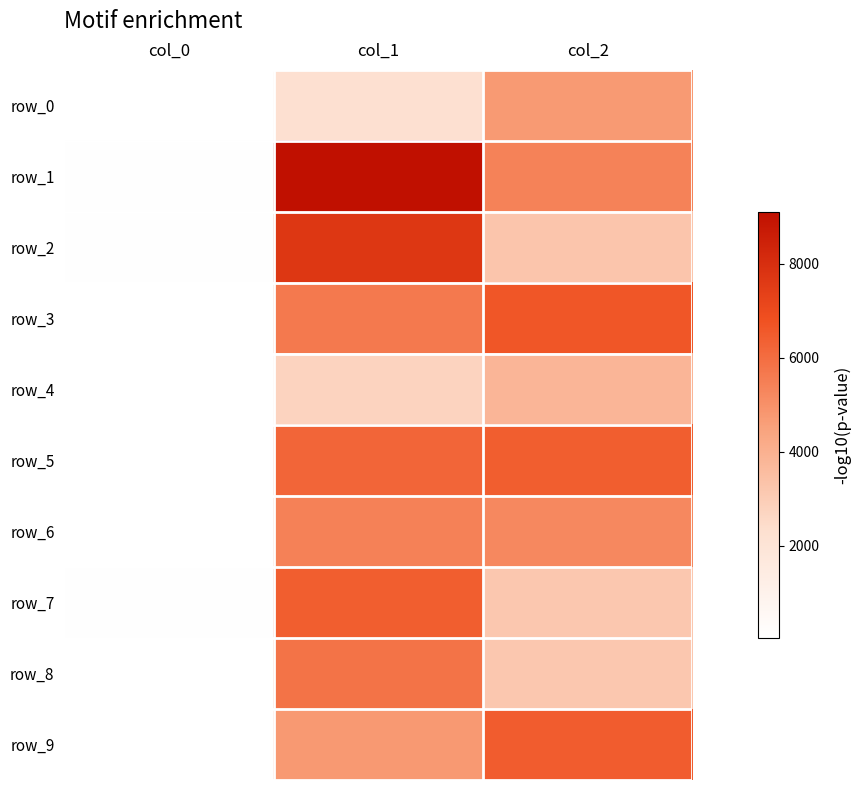

What is the difference between the maximum and minimum values in the row_7 series?

6346